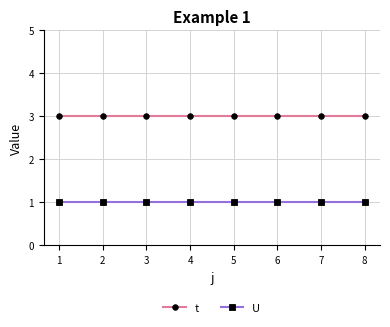

True or false: U and t intersect in this chart.

False